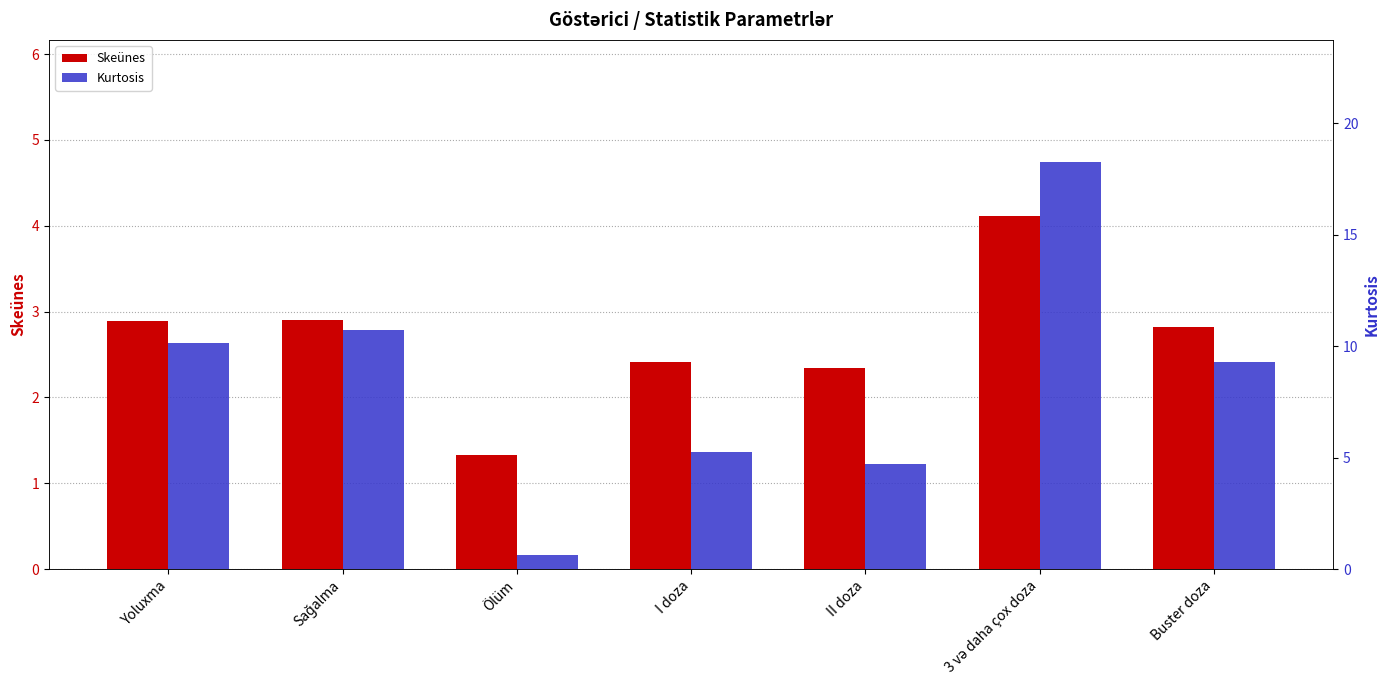

How many data points in Kurtosis are less than 9?

3